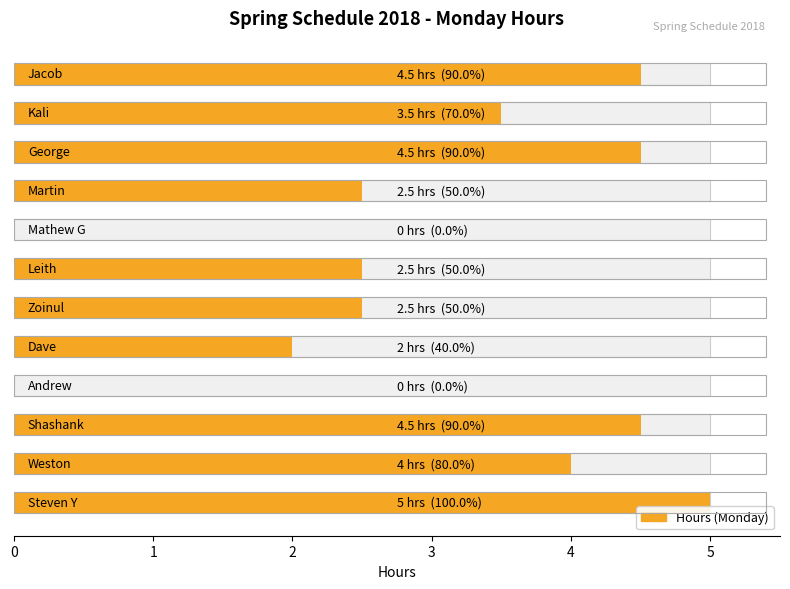

Count the values in the range 2 to 4.

6